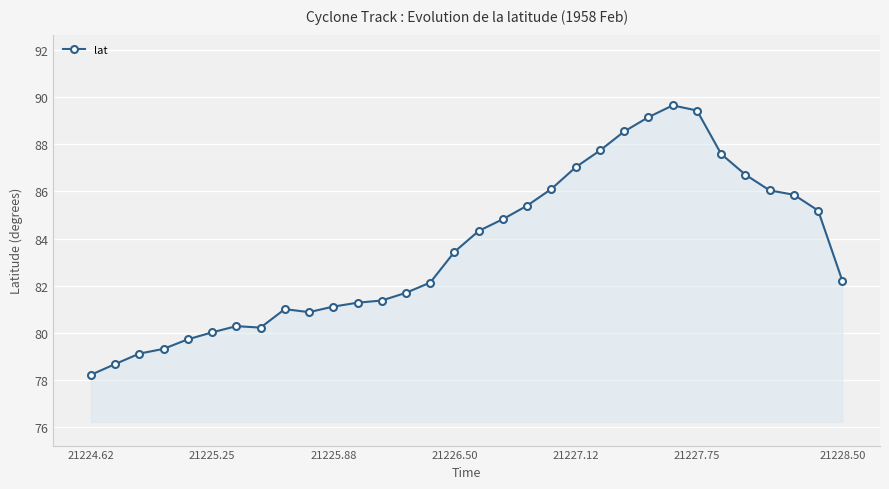

How many values are below 83?

16